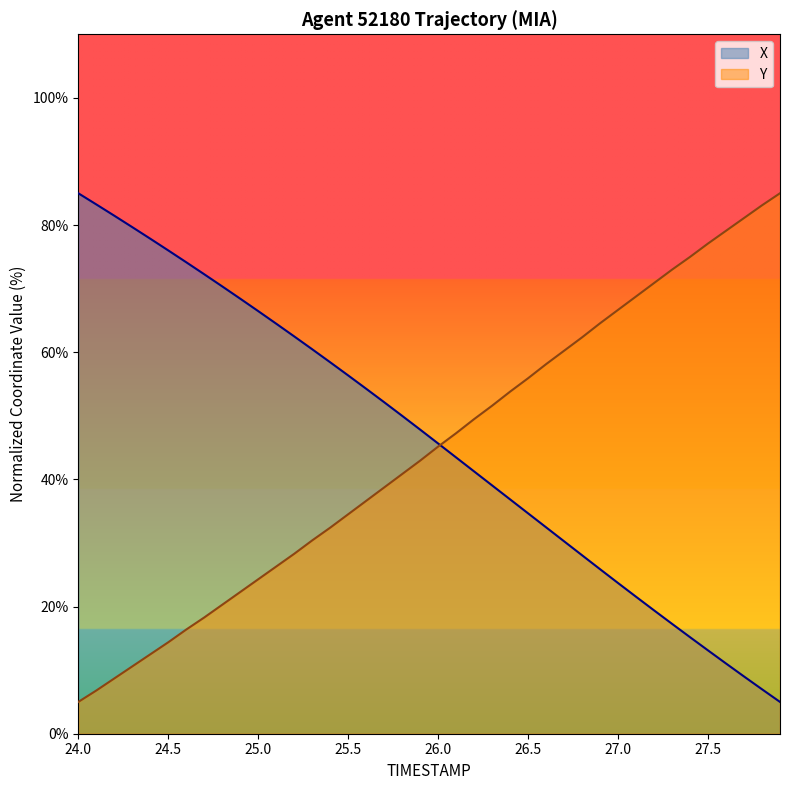

What is the greatest value displayed?

85.0